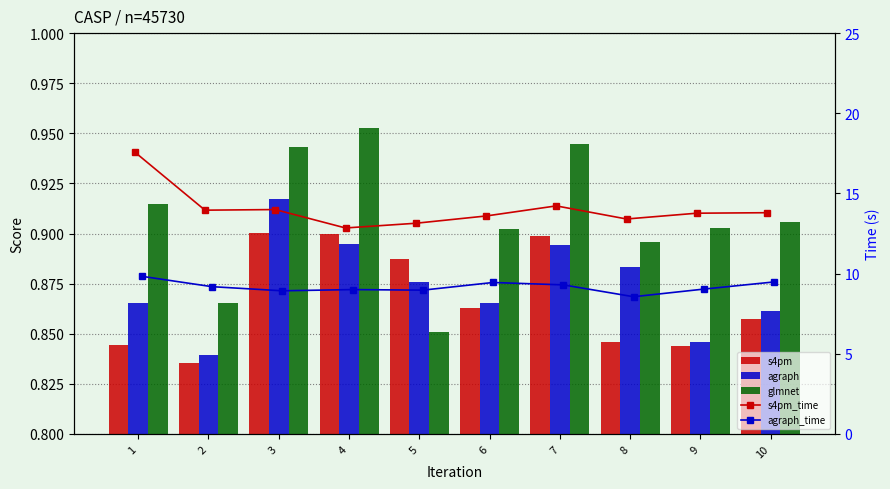

Which has a higher value, 4 or 8?

4